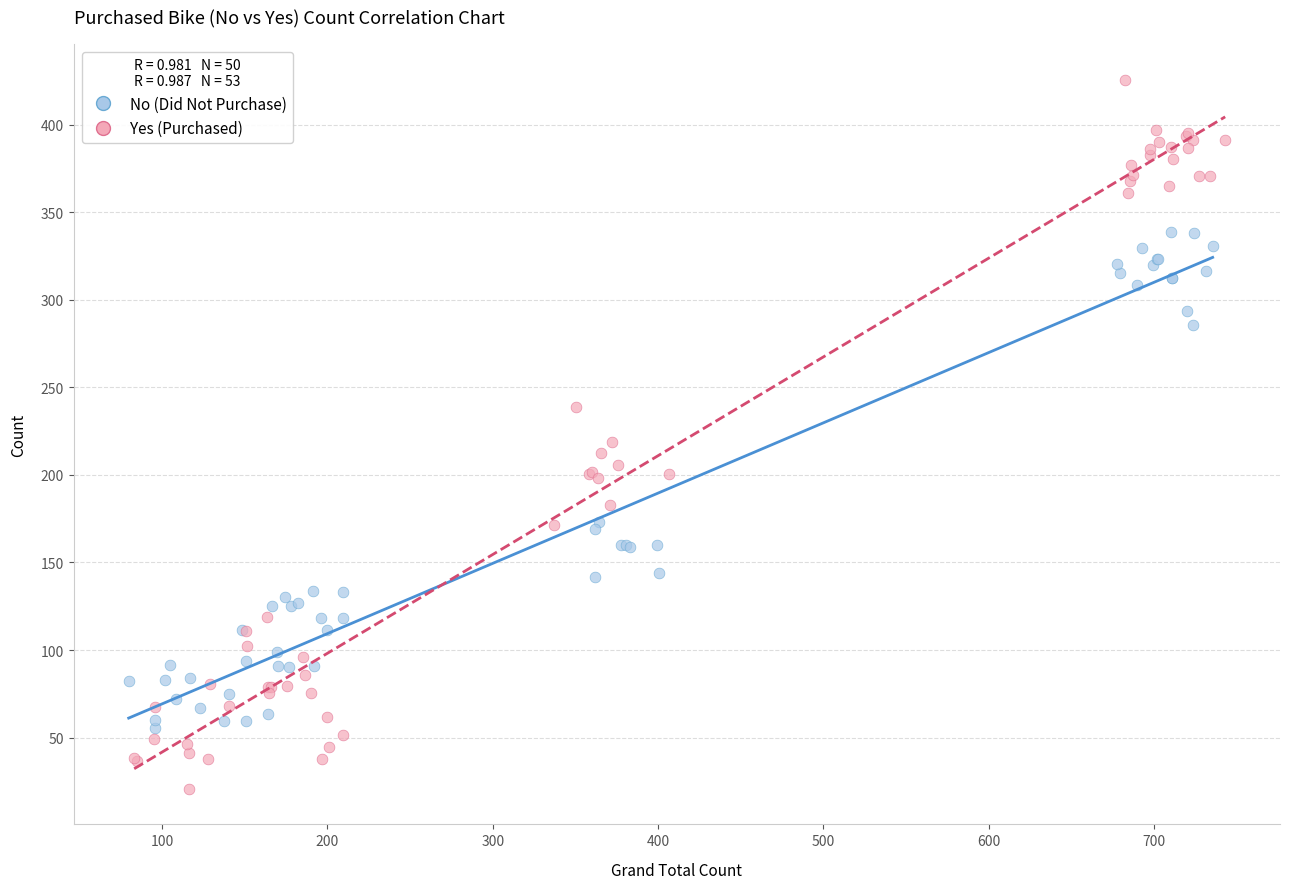

Which series has the largest Y range (max minus min)?

Yes (Purchased)